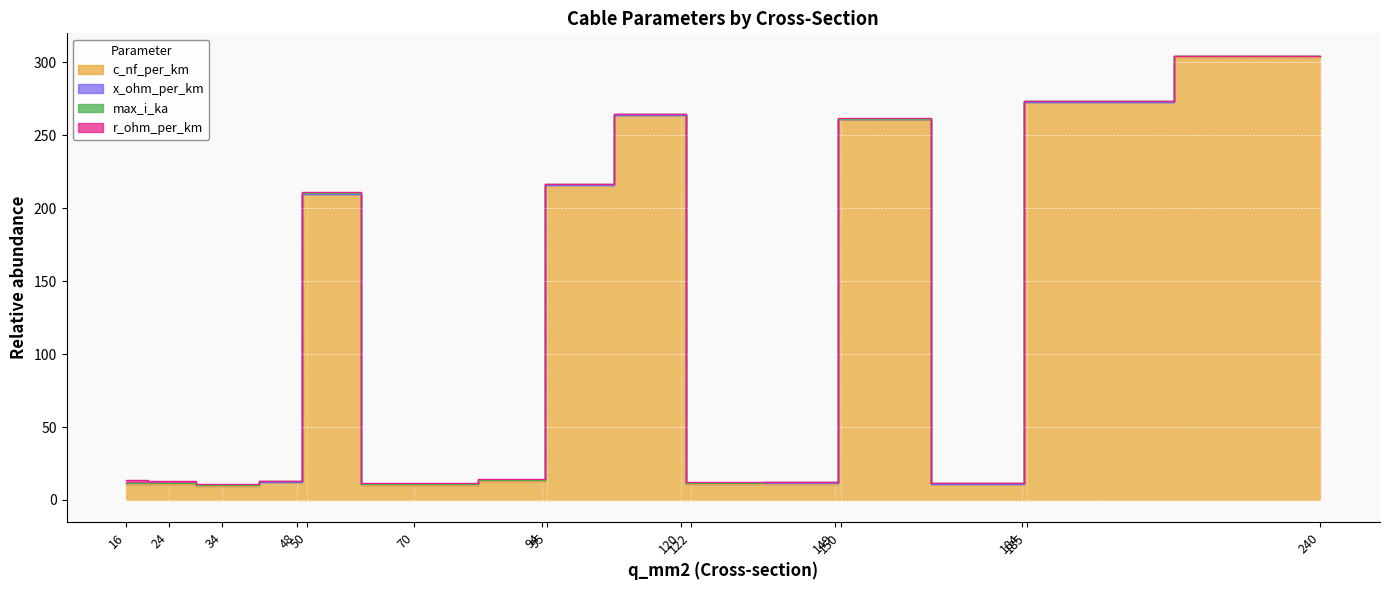

In max_i_ka, how many points are higher than both neighbors (excluding endpoints)?

4